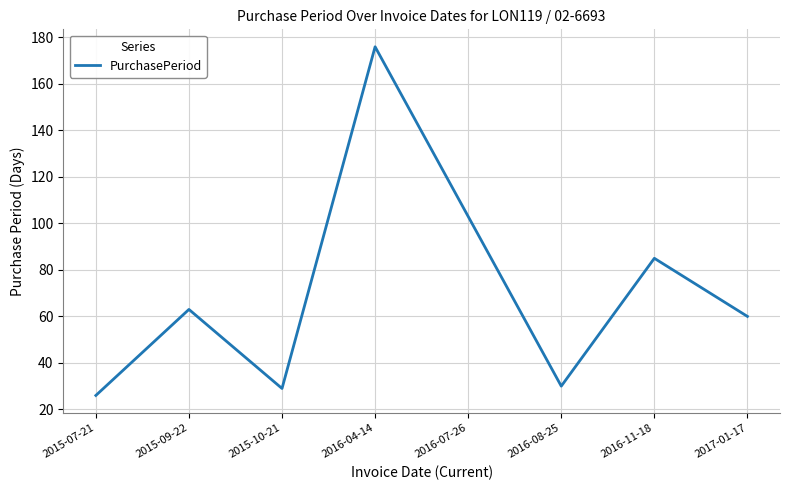

What is the minimum value shown in the chart?

26